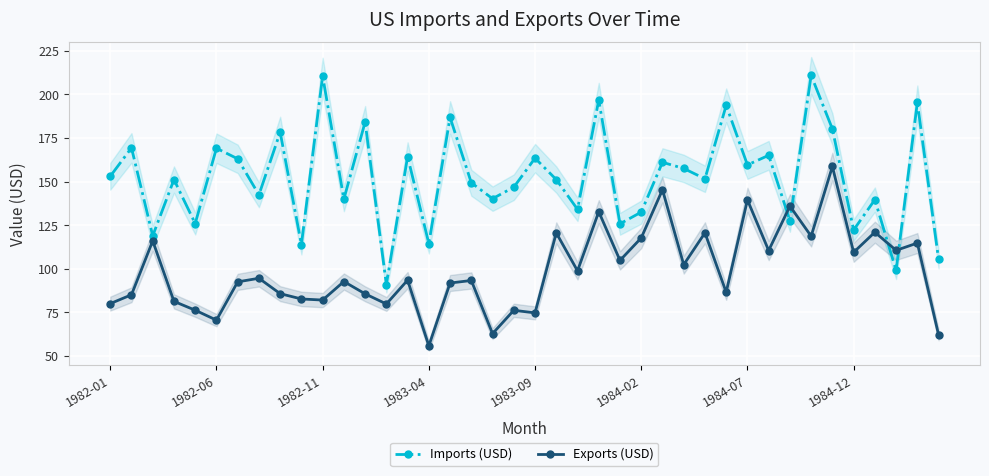

True or false: Exports (USD) has a value of 57.5 at 28.

False